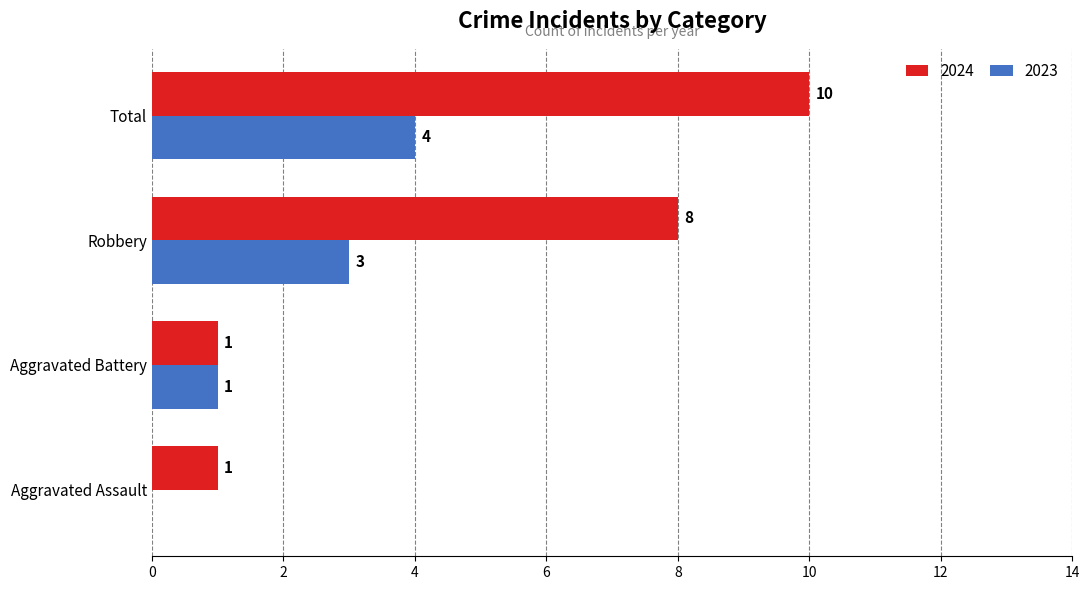

What is the sum of the 2024 values at Aggravated Assault and Robbery?

9